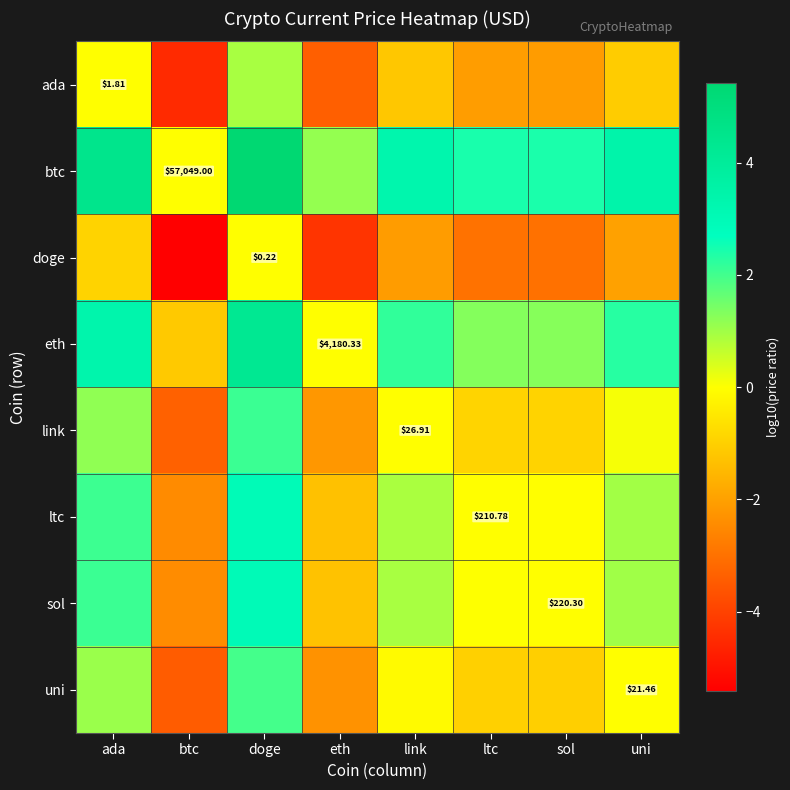

What is the difference between the uni values at uni and doge?

2.0